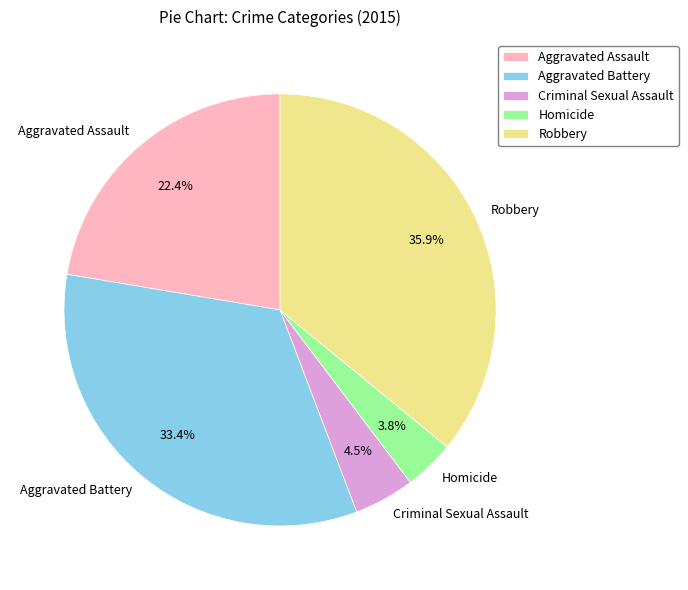

Does Aggravated Battery represent more than half of the total?

No